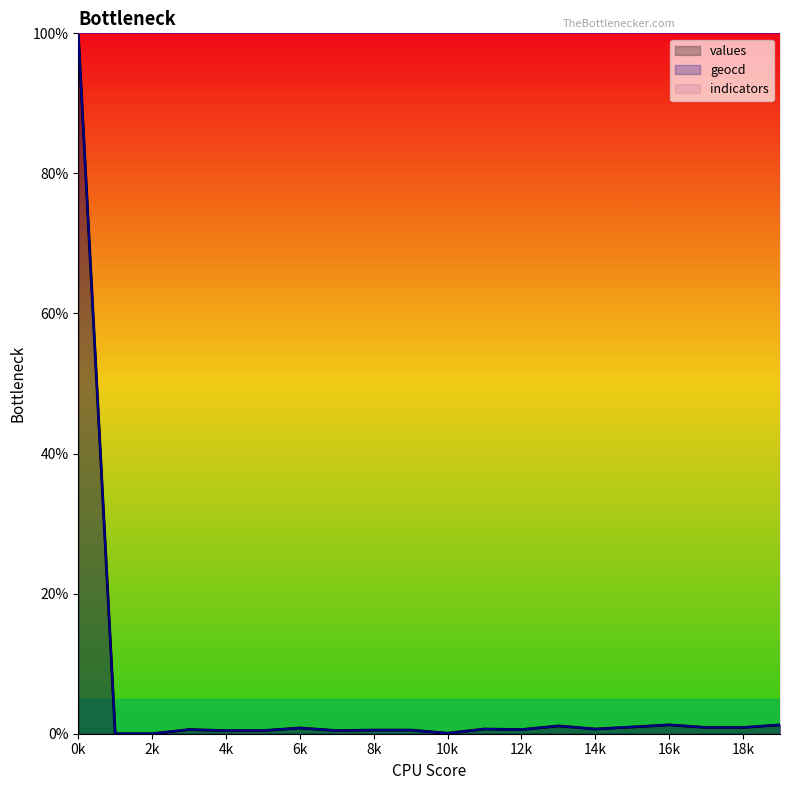

Where is the first local minimum for values?

7